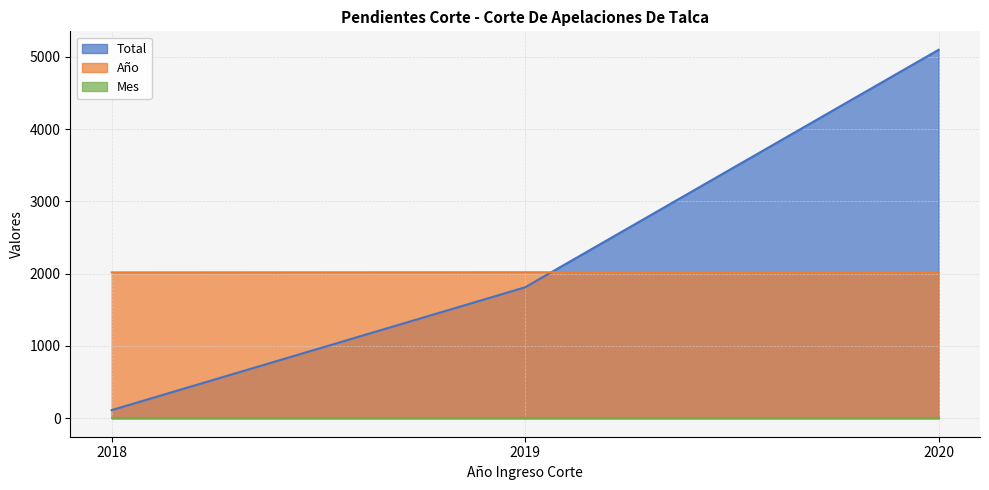

At which label is Total closest to 2605?

2019